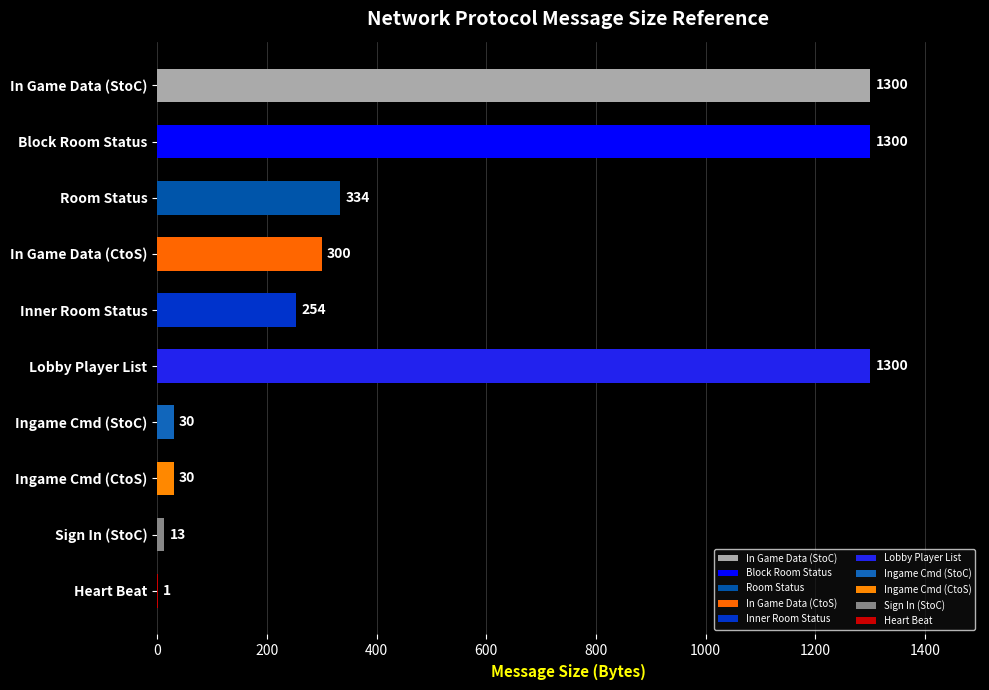

Are the bars grouped side by side (vs. stacked)?

No